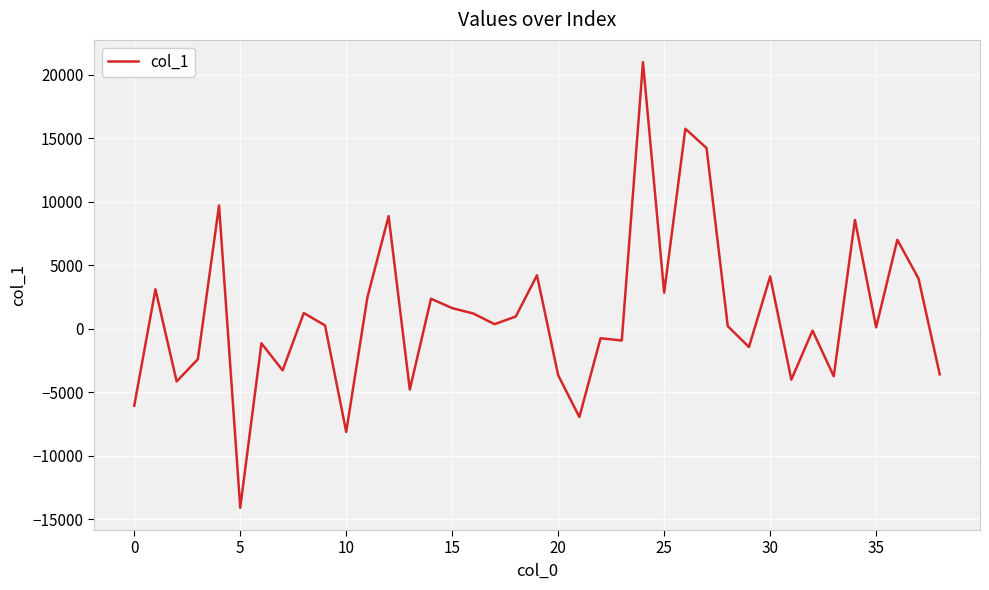

What is the smallest value displayed?

-14085.9